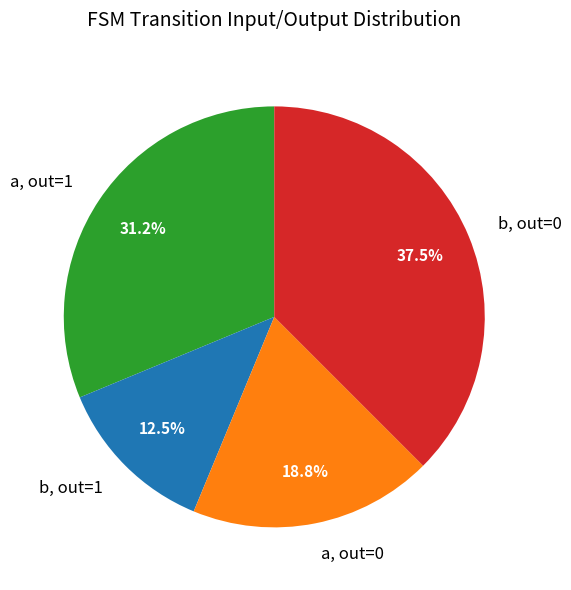

What is the total percentage of b, out=1 and b, out=0?

50.0%